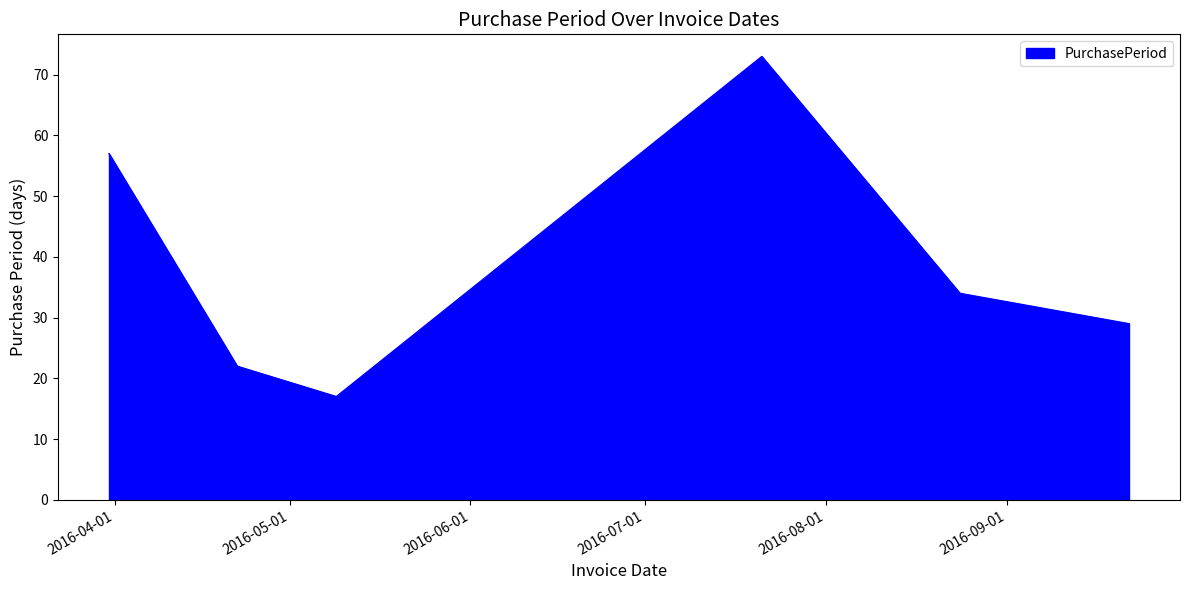

True or false: the data has more than 2 interior local peaks.

False